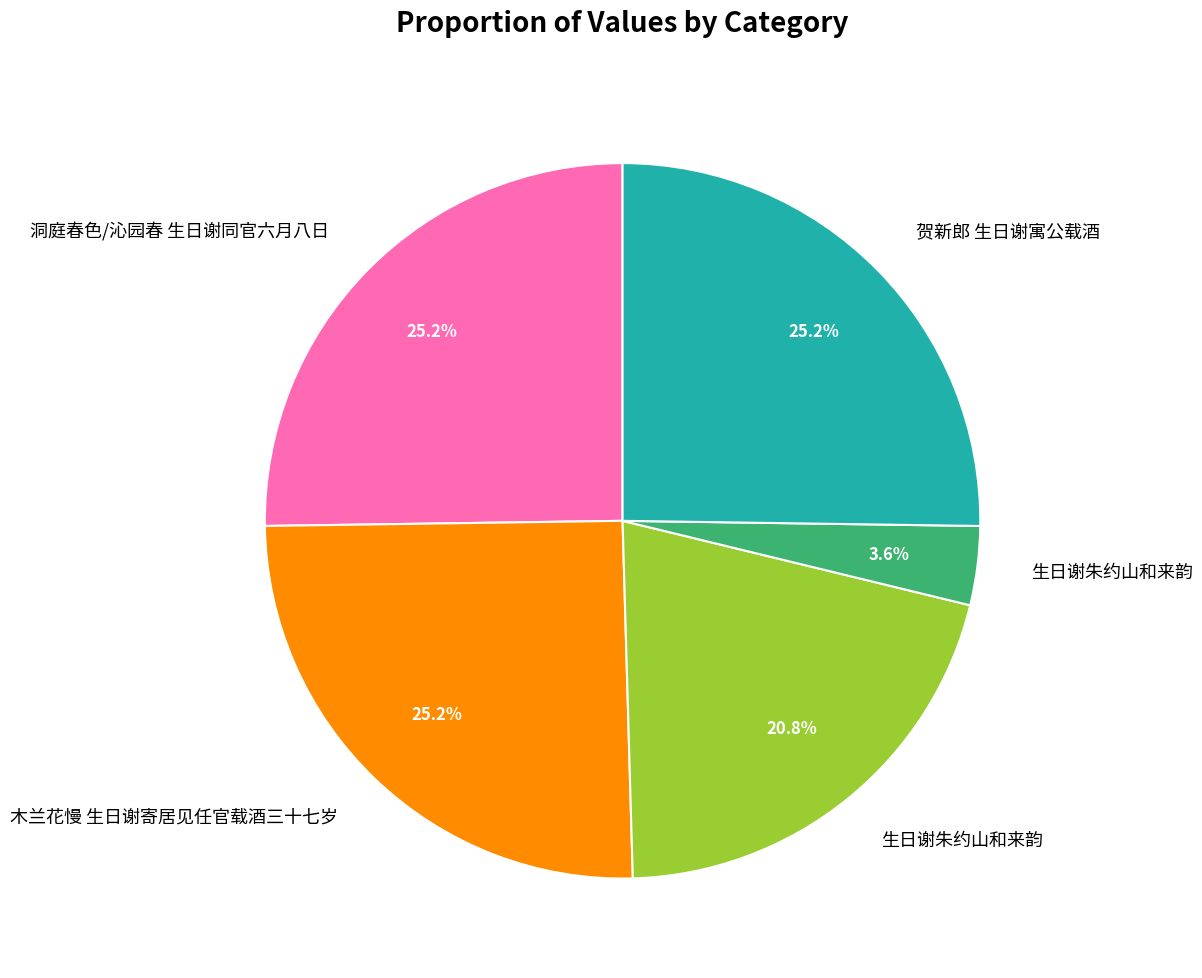

Is there a majority slice in this chart?

No